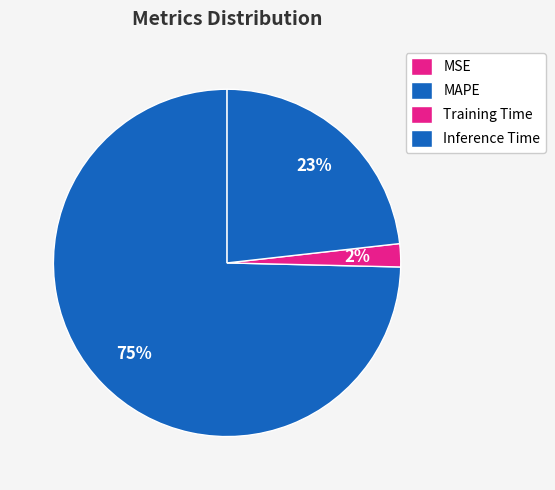

What is the majority slice?

MAPE